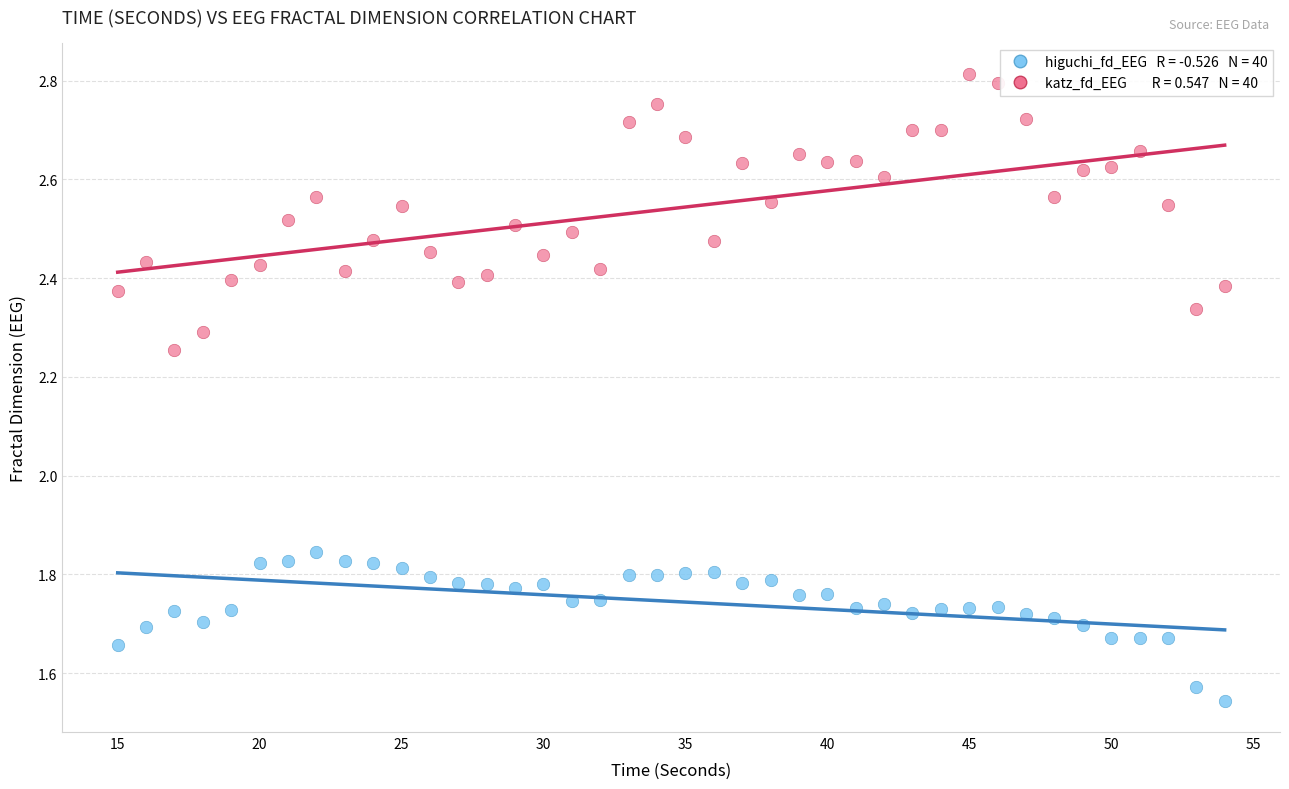

Across all data points, what is the range of X values (max minus min)?

39.0